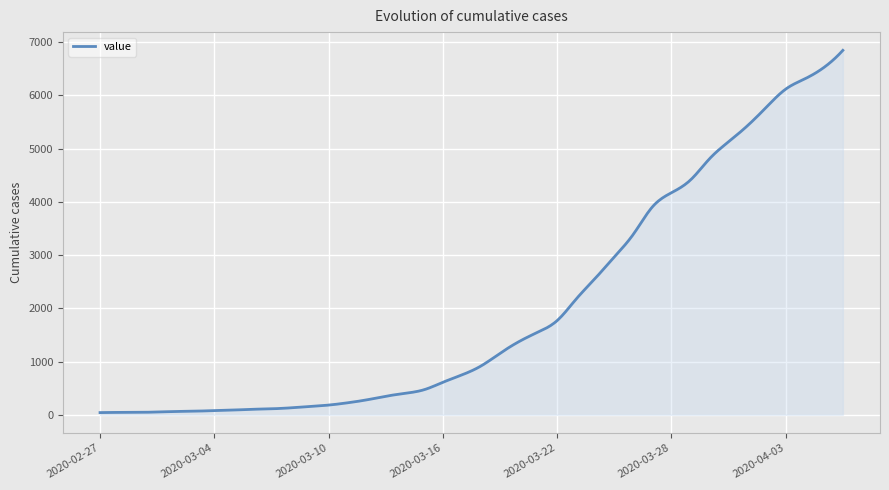

Does the chart display data point markers on the line(s)?

No